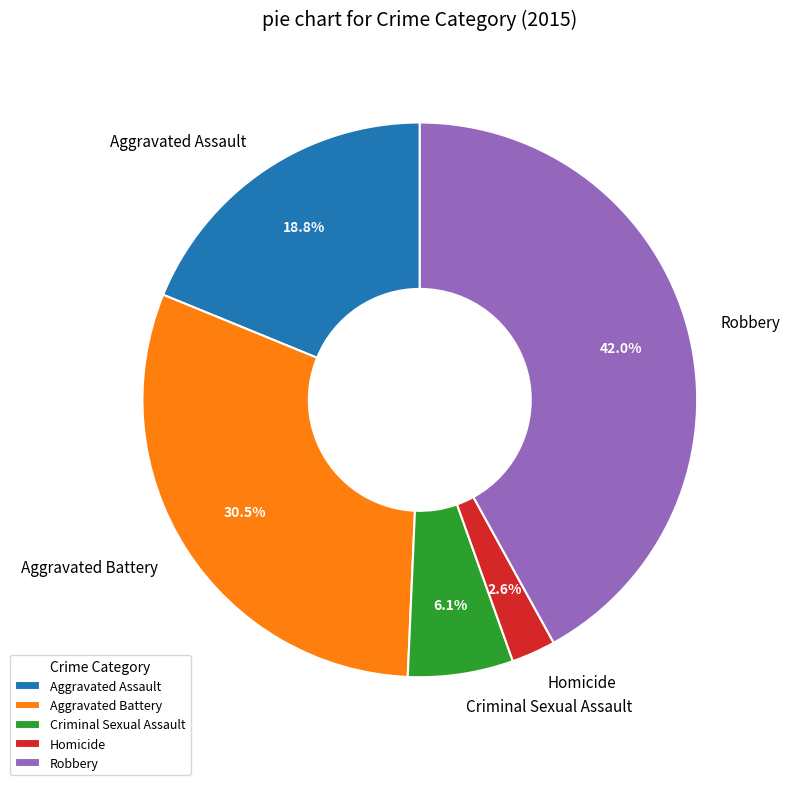

Do Homicide and Criminal Sexual Assault together represent more than half of the pie?

No